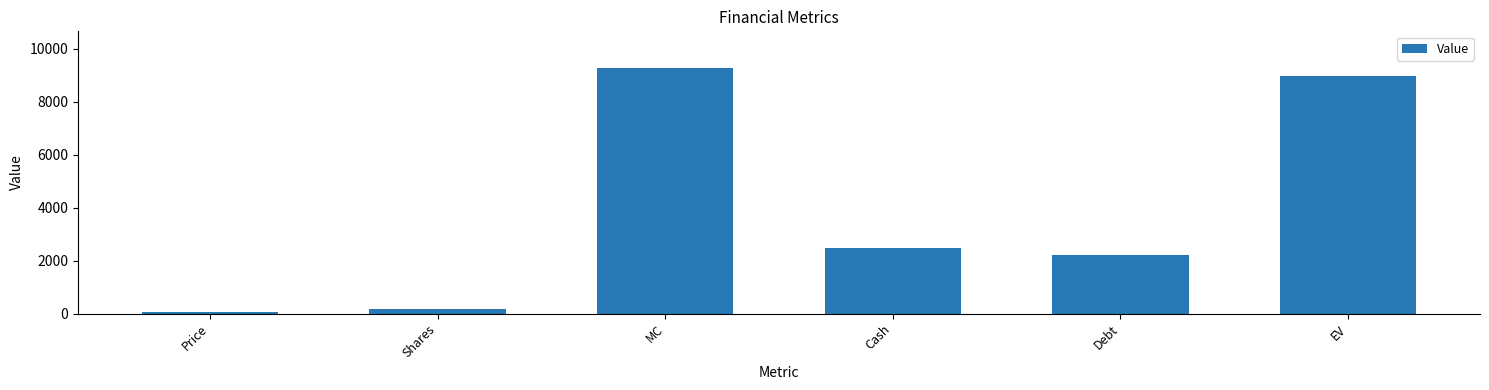

What is the label of the 4th bar from the right?

MC